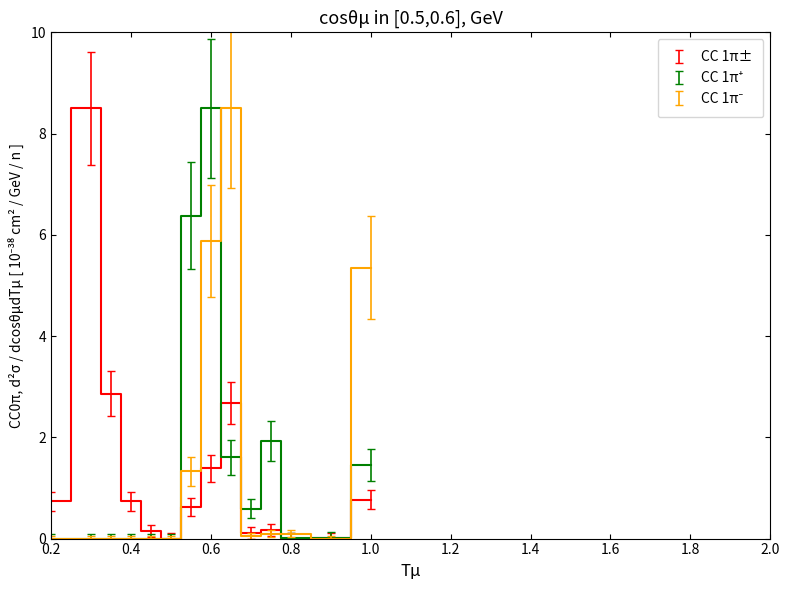

At how many categories does at least one series exceed 5?

5